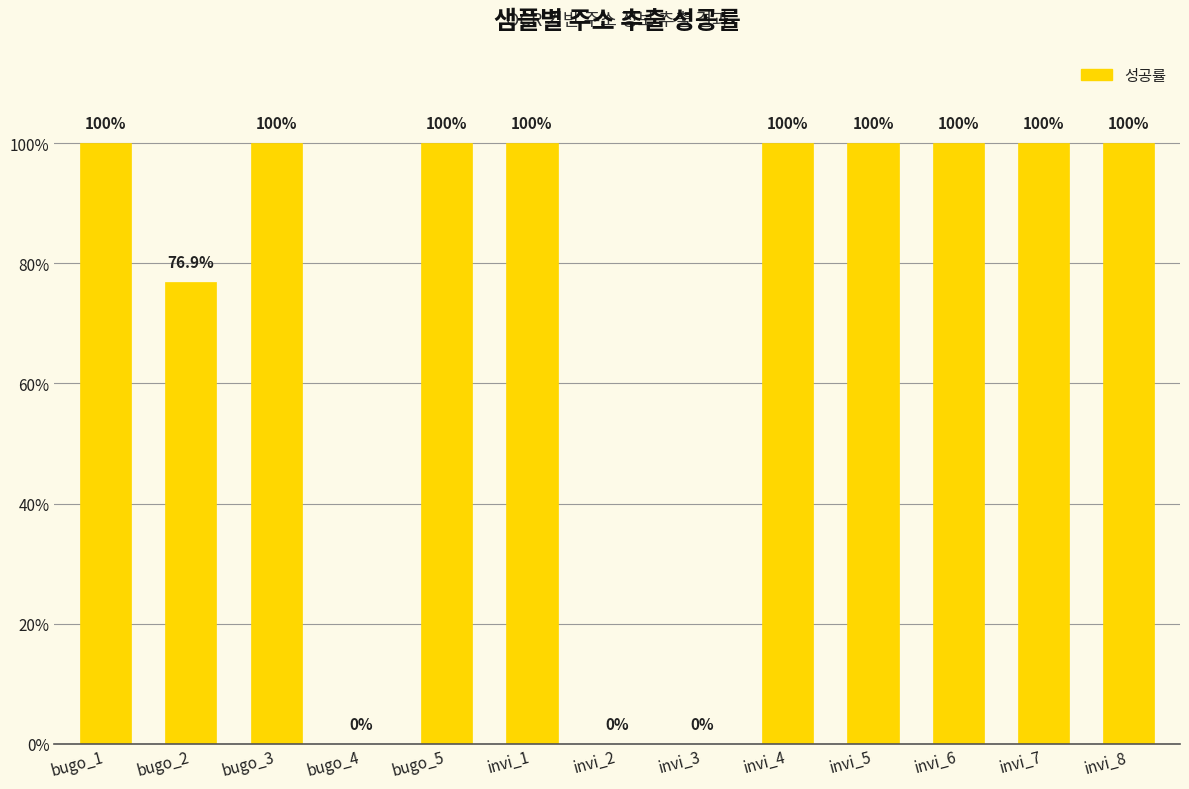

How many positive values are there?

10